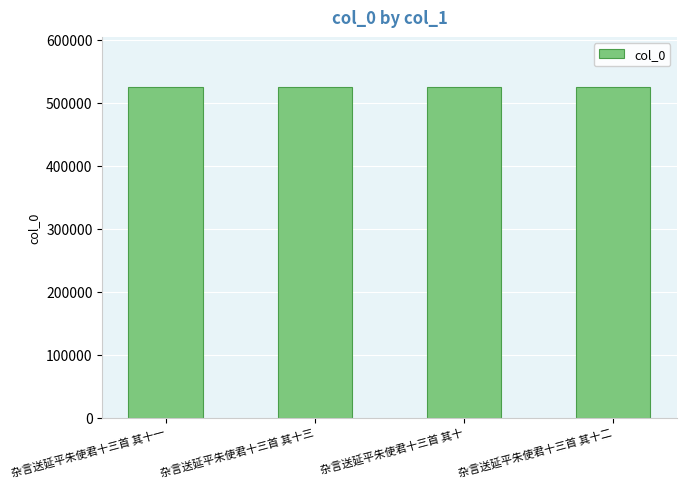

What value does the data have at 杂言送延平朱使君十三首 其十?

525810